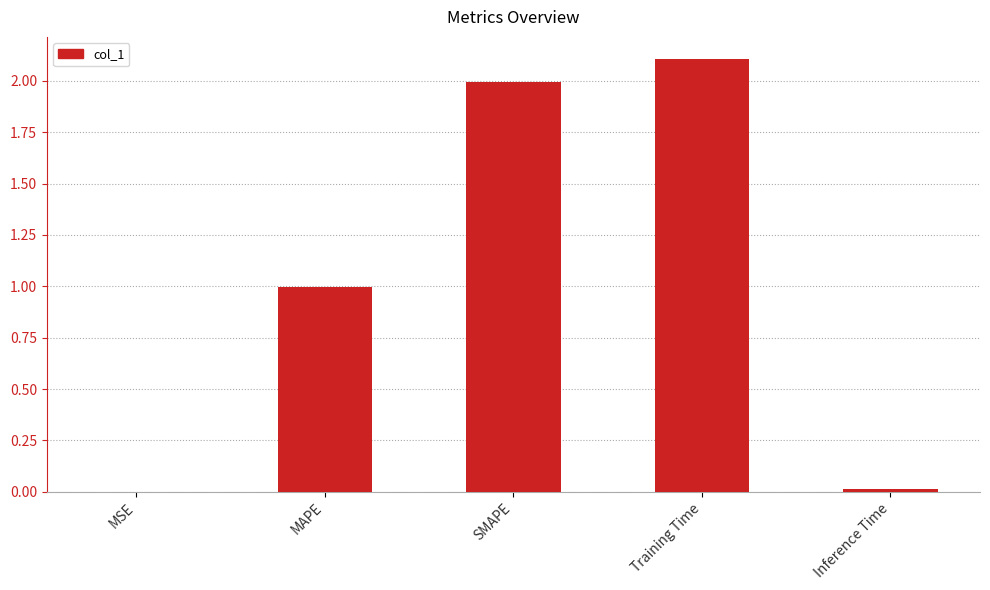

What is the difference between the values at MSE and SMAPE?

2.0